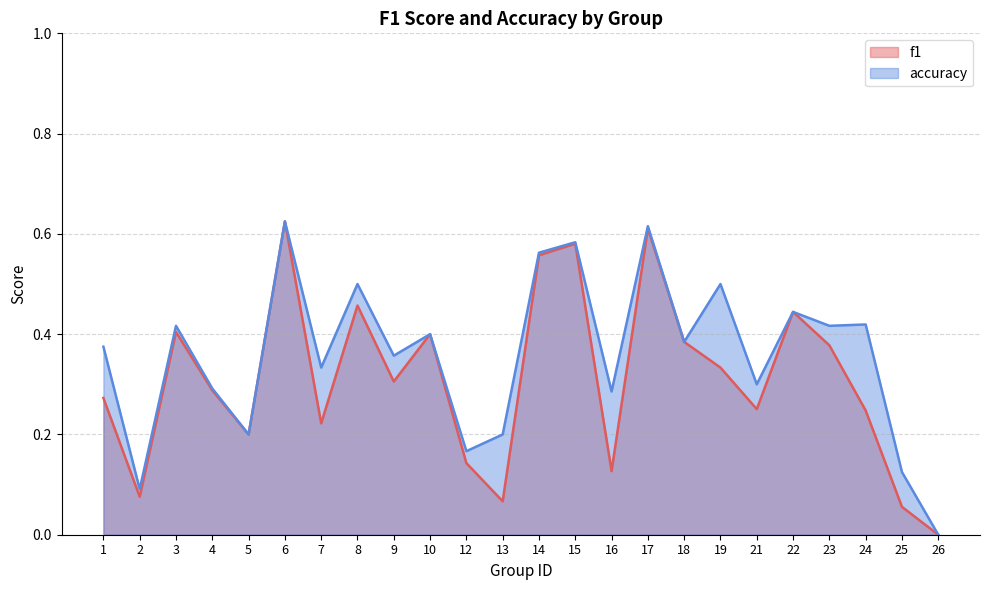

True or false: f1 and accuracy intersect in this chart.

False